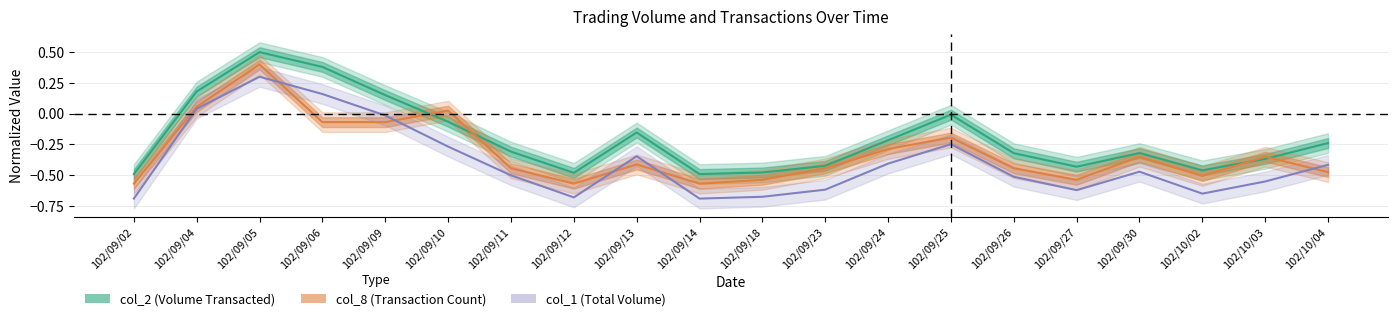

How many data points in col_2 (Volume Transacted) are less than 0?

16